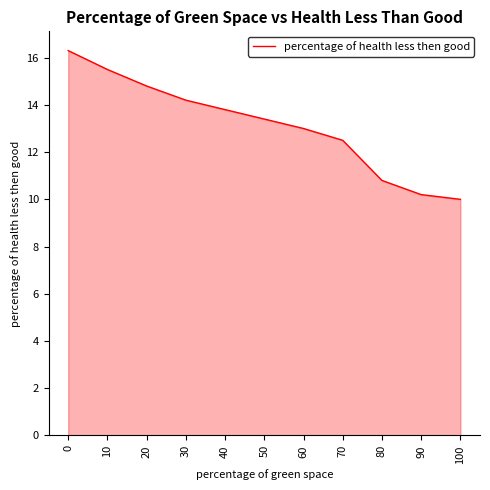

Read the value at 90.

10.2